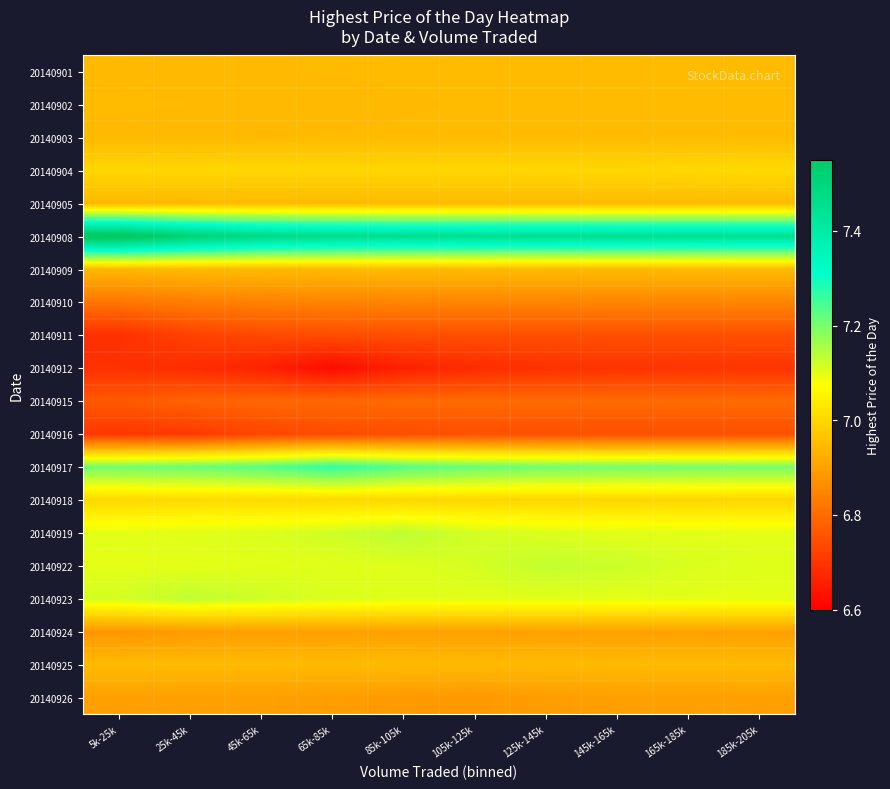

Reading left to right, extract all data points from this chart.

20140901: 5k-25k=6.9	25k-45k=6.9	45k-65k=6.9	65k-85k=6.9	85k-105k=6.9	105k-125k=6.9	125k-145k=6.9	145k-165k=6.9	165k-185k=6.9	185k-205k=6.9
20140902: 5k-25k=6.9	25k-45k=6.9	45k-65k=6.9	65k-85k=6.9	85k-105k=6.9	105k-125k=6.9	125k-145k=6.9	145k-165k=6.9	165k-185k=6.9	185k-205k=6.9
20140903: 5k-25k=6.9	25k-45k=6.9	45k-65k=6.9	65k-85k=6.9	85k-105k=6.9	105k-125k=6.9	125k-145k=6.9	145k-165k=6.9	165k-185k=6.9	185k-205k=6.9
20140904: 5k-25k=7.0	25k-45k=7.0	45k-65k=7.0	65k-85k=7.0	85k-105k=7.0	105k-125k=7.0	125k-145k=7.0	145k-165k=7.0	165k-185k=7.0	185k-205k=7.0
20140905: 5k-25k=6.9	25k-45k=6.9	45k-65k=6.9	65k-85k=6.9	85k-105k=6.9	105k-125k=6.9	125k-145k=6.9	145k-165k=6.9	165k-185k=6.9	185k-205k=6.9
20140908: 5k-25k=7.6	25k-45k=7.5	45k-65k=7.5	65k-85k=7.5	85k-105k=7.5	105k-125k=7.5	125k-145k=7.5	145k-165k=7.5	165k-185k=7.5	185k-205k=7.5
20140909: 5k-25k=6.9	25k-45k=6.9	45k-65k=6.9	65k-85k=6.9	85k-105k=6.9	105k-125k=6.9	125k-145k=6.9	145k-165k=6.9	165k-185k=6.9	185k-205k=6.9
20140910: 5k-25k=6.8	25k-45k=6.8	45k-65k=6.8	65k-85k=6.8	85k-105k=6.8	105k-125k=6.8	125k-145k=6.8	145k-165k=6.8	165k-185k=6.8	185k-205k=6.8
20140911: 5k-25k=6.7	25k-45k=6.7	45k-65k=6.7	65k-85k=6.7	85k-105k=6.7	105k-125k=6.7	125k-145k=6.7	145k-165k=6.7	165k-185k=6.7	185k-205k=6.7
20140912: 5k-25k=6.7	25k-45k=6.7	45k-65k=6.7	65k-85k=6.6	85k-105k=6.7	105k-125k=6.7	125k-145k=6.7	145k-165k=6.7	165k-185k=6.7	185k-205k=6.7
20140915: 5k-25k=6.8	25k-45k=6.8	45k-65k=6.8	65k-85k=6.8	85k-105k=6.8	105k-125k=6.8	125k-145k=6.8	145k-165k=6.8	165k-185k=6.8	185k-205k=6.8
20140916: 5k-25k=6.7	25k-45k=6.7	45k-65k=6.7	65k-85k=6.7	85k-105k=6.7	105k-125k=6.7	125k-145k=6.7	145k-165k=6.7	165k-185k=6.7	185k-205k=6.7
20140917: 5k-25k=7.2	25k-45k=7.2	45k-65k=7.2	65k-85k=7.3	85k-105k=7.2	105k-125k=7.2	125k-145k=7.2	145k-165k=7.2	165k-185k=7.2	185k-205k=7.2
20140918: 5k-25k=7.0	25k-45k=7.0	45k-65k=7.0	65k-85k=7.0	85k-105k=7.0	105k-125k=7.0	125k-145k=7.0	145k-165k=7.0	165k-185k=7.0	185k-205k=7.0
20140919: 5k-25k=7.1	25k-45k=7.1	45k-65k=7.1	65k-85k=7.1	85k-105k=7.1	105k-125k=7.1	125k-145k=7.1	145k-165k=7.1	165k-185k=7.1	185k-205k=7.1
20140922: 5k-25k=7.1	25k-45k=7.1	45k-65k=7.1	65k-85k=7.1	85k-105k=7.1	105k-125k=7.1	125k-145k=7.1	145k-165k=7.1	165k-185k=7.1	185k-205k=7.1
20140923: 5k-25k=7.1	25k-45k=7.1	45k-65k=7.1	65k-85k=7.1	85k-105k=7.1	105k-125k=7.1	125k-145k=7.1	145k-165k=7.1	165k-185k=7.1	185k-205k=7.1
20140924: 5k-25k=6.9	25k-45k=6.9	45k-65k=6.9	65k-85k=6.9	85k-105k=6.9	105k-125k=6.9	125k-145k=6.9	145k-165k=6.9	165k-185k=6.9	185k-205k=6.9
20140925: 5k-25k=6.9	25k-45k=6.9	45k-65k=6.9	65k-85k=6.9	85k-105k=6.9	105k-125k=6.9	125k-145k=6.9	145k-165k=6.9	165k-185k=6.9	185k-205k=6.9
20140926: 5k-25k=6.9	25k-45k=6.9	45k-65k=6.9	65k-85k=6.9	85k-105k=6.9	105k-125k=6.9	125k-145k=6.9	145k-165k=6.9	165k-185k=6.9	185k-205k=6.9